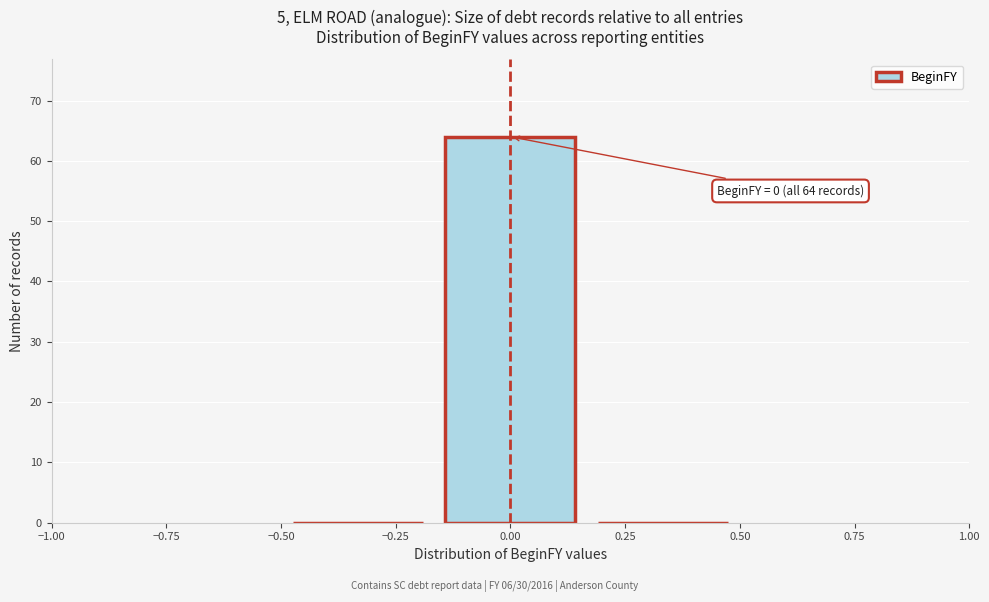

Which range on the x-axis has the tallest bar?

-0.15 to 0.15